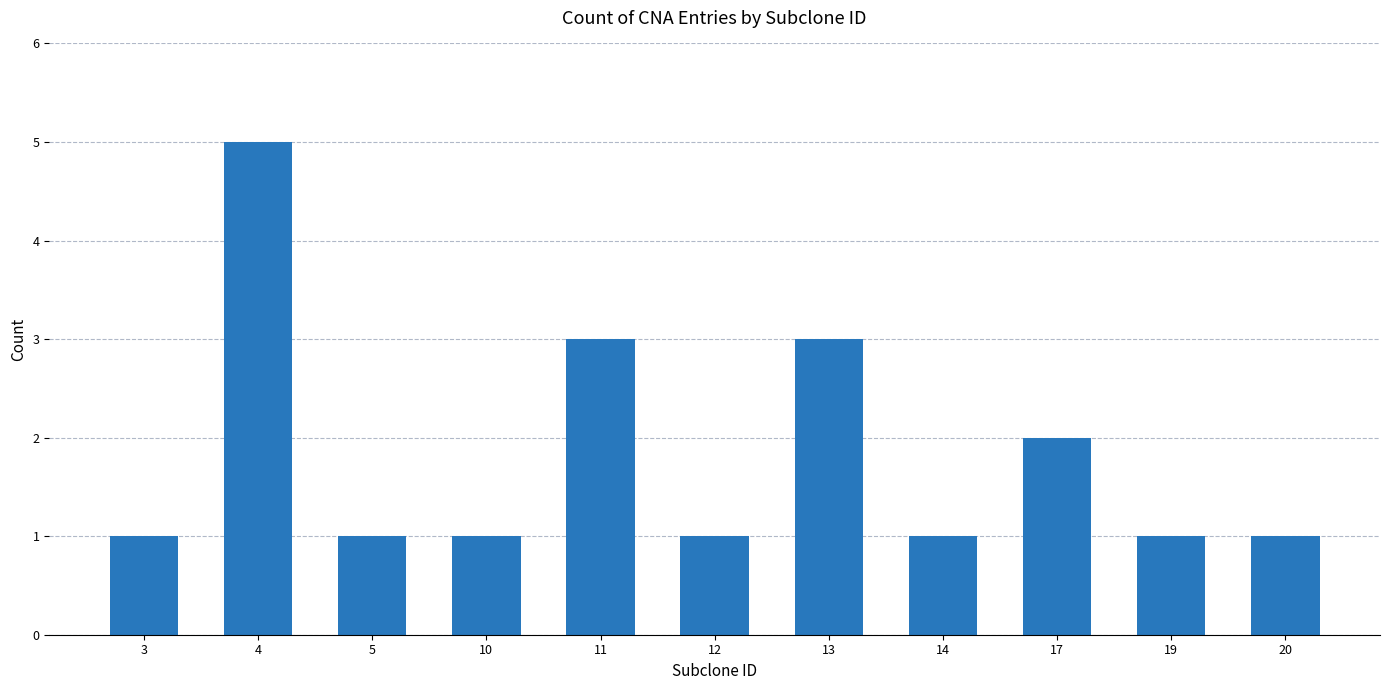

What is the greatest value displayed?

5